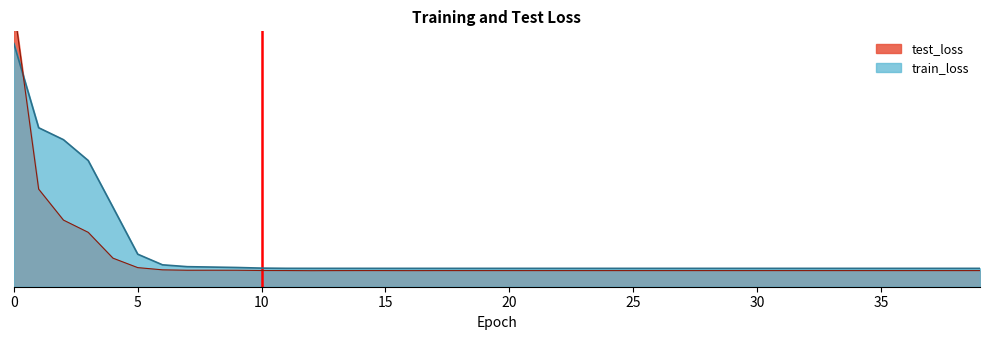

How many intersections are there between test_loss and train_loss?

1